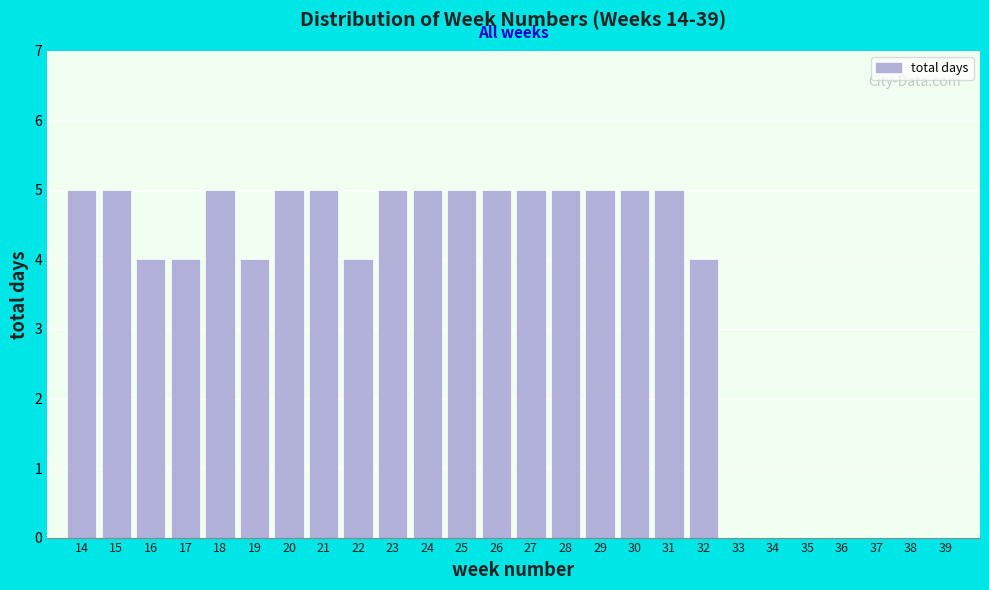

Reading left to right, list all the values displayed in this chart.

14=5	15=5	16=4	17=4	18=5	19=4	20=5	21=5	22=4	23=5	24=5	25=5	26=5	27=5	28=5	29=5	30=5	31=5	32=4	33=0	34=0	35=0	36=0	37=0	38=0	39=0